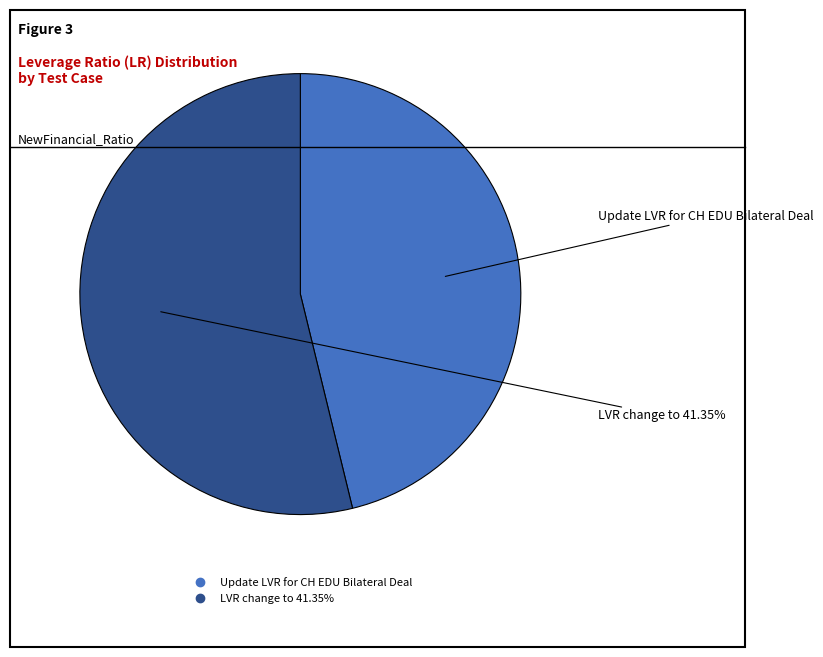

Between LVR change to 41.35% and Update LVR for CH EDU Bilateral Deal, which is larger?

LVR change to 41.35%